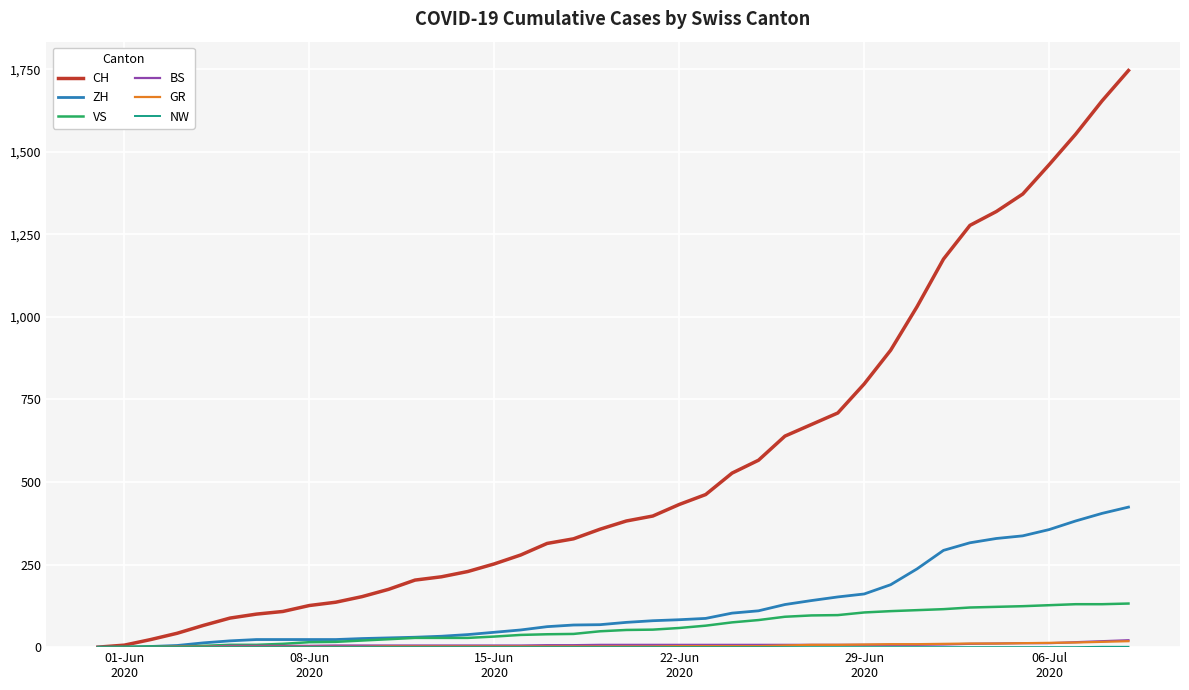

Which series has the widest spread of values?

CH